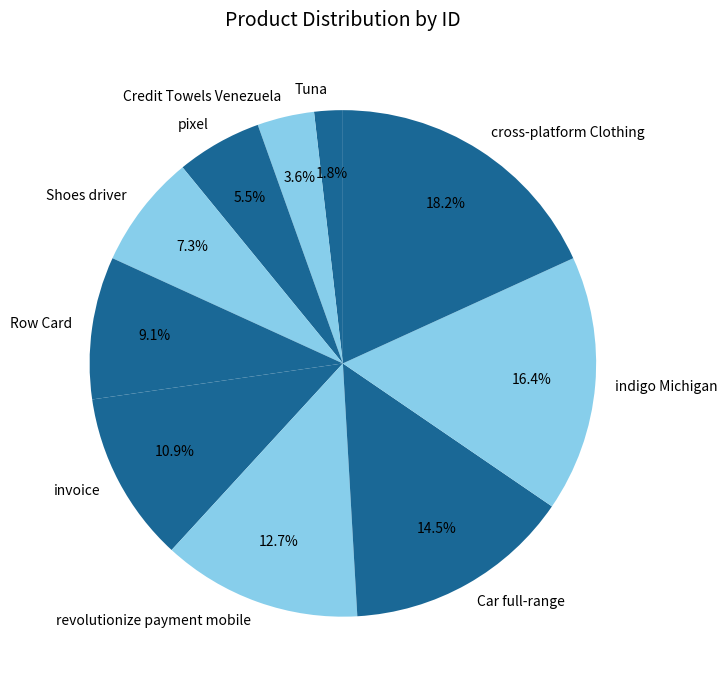

Do indigo Michigan and pixel together represent more than half of the pie?

No